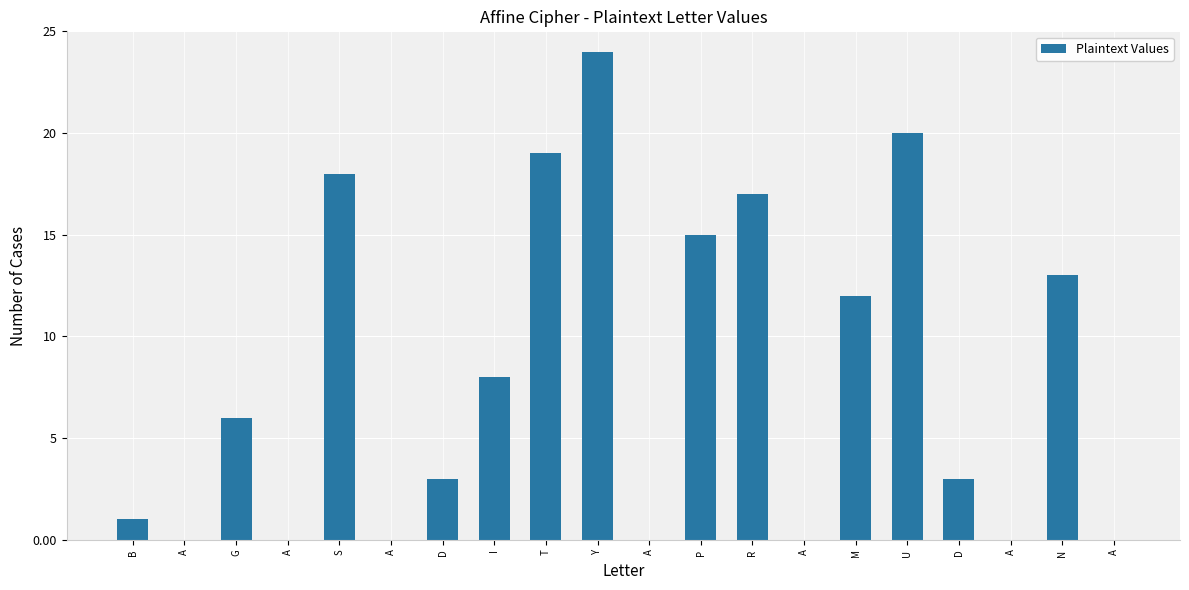

What is the average value?

8